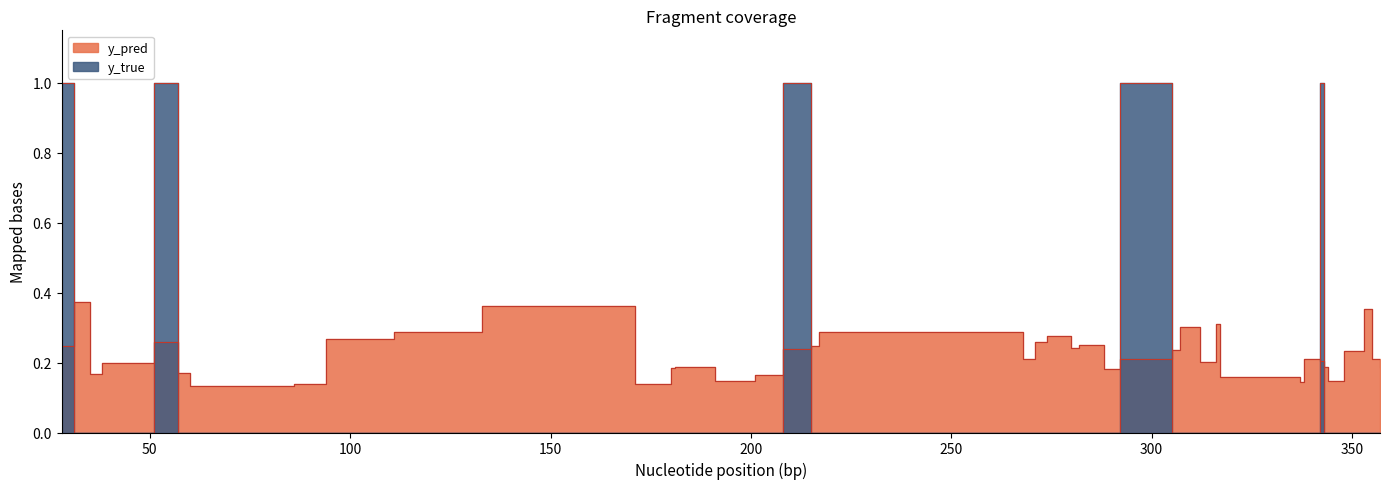

List the series in order of their overall mean, lowest first.

y_true, y_pred